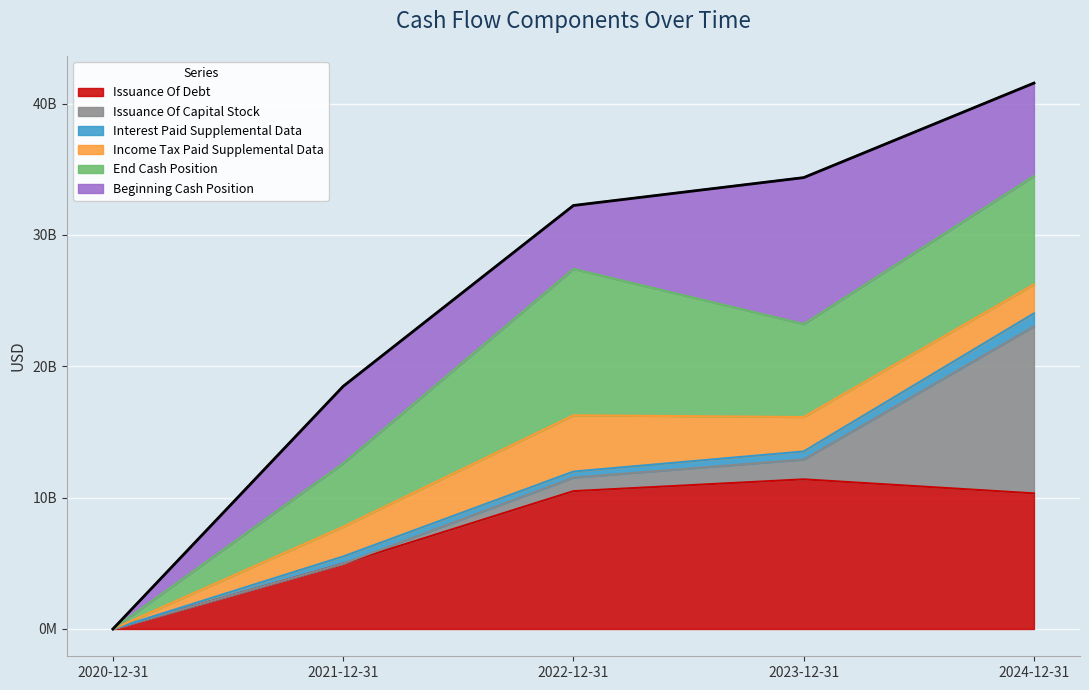

What is the sum of the values at 2022-12-31 and 2023-12-31?

66596000000